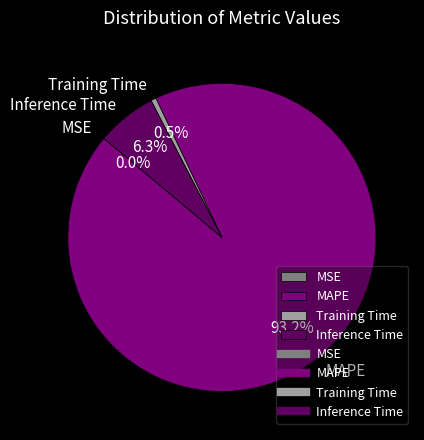

What percentage is the Inference Time slice, to the nearest percent?

6%